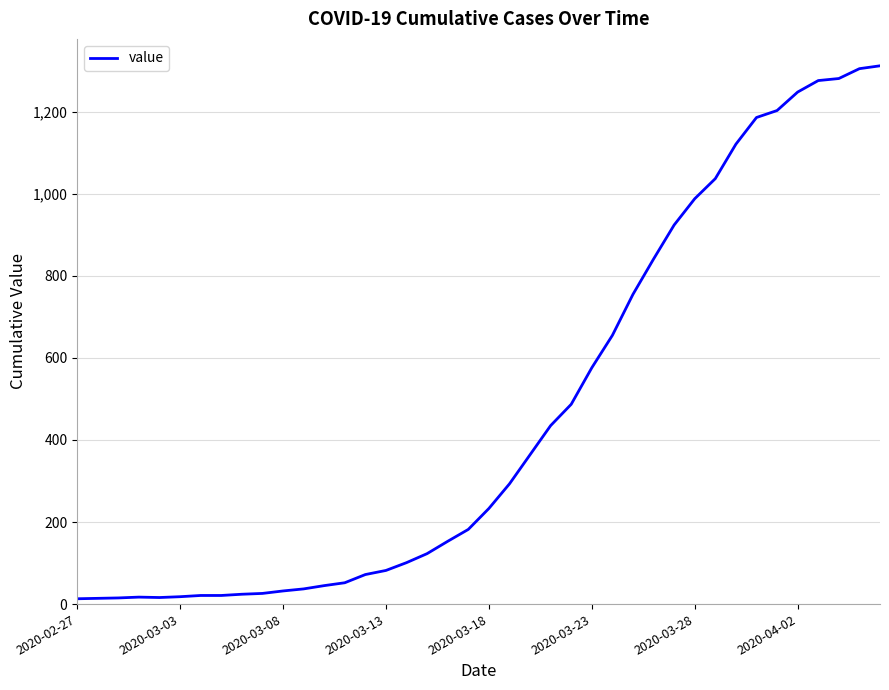

What is the maximum value shown in the chart?

1312